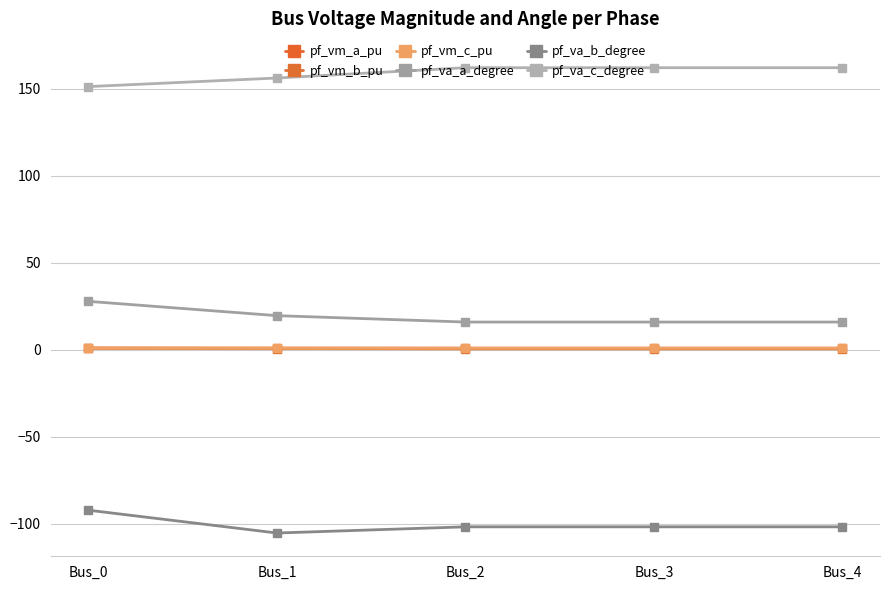

True or false: pf_va_a_degree and pf_vm_b_pu intersect in this chart.

False